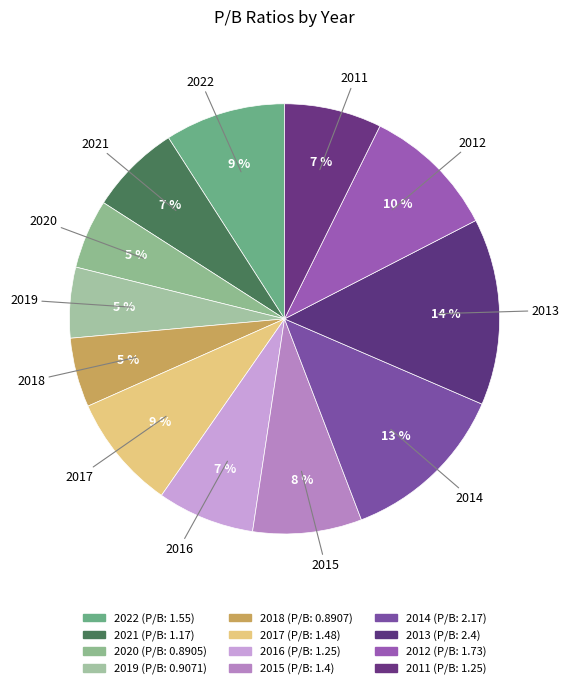

To the nearest percent, what portion does 2018 represent?

5%